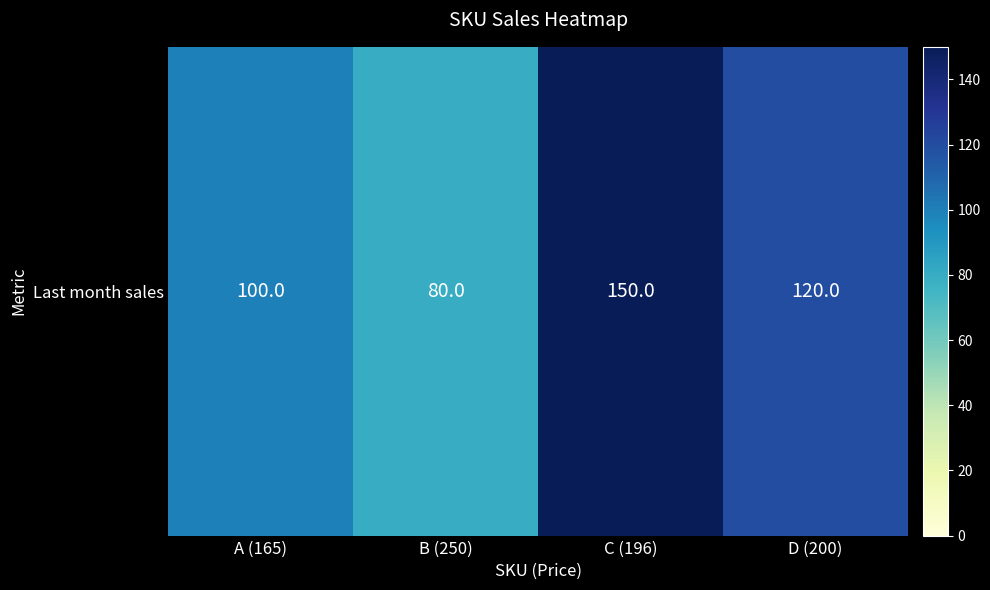

List the labels in order of value, smallest first.

B (250), A (165), D (200), C (196)